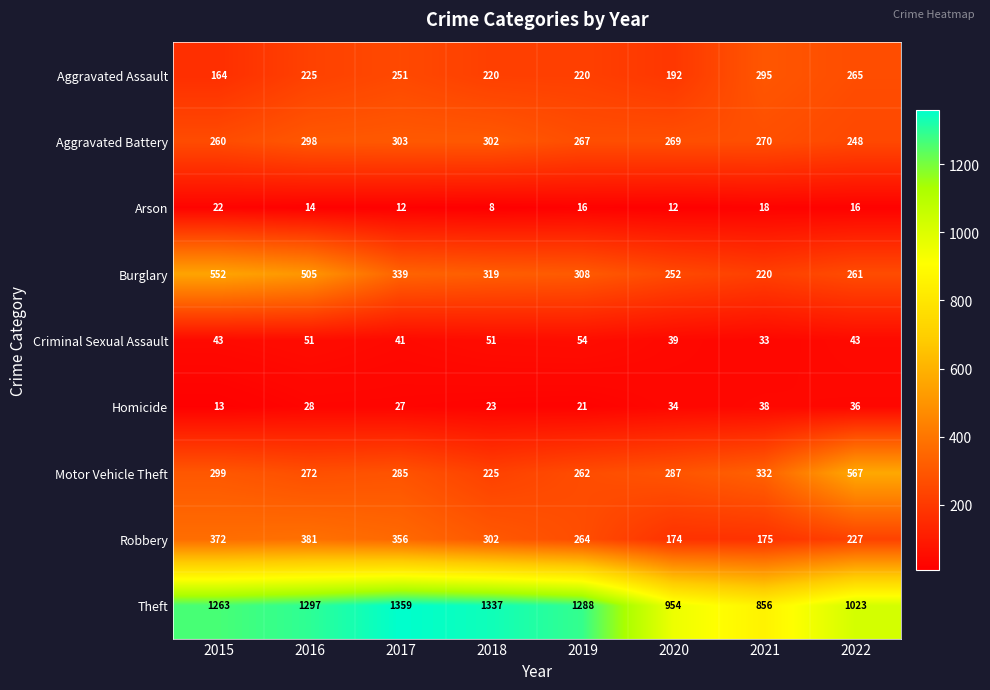

Where does the Burglary series first go above 319?

2015